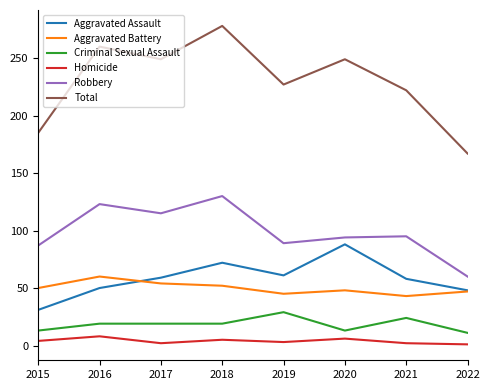

What is the total value across all series at 2020?

498